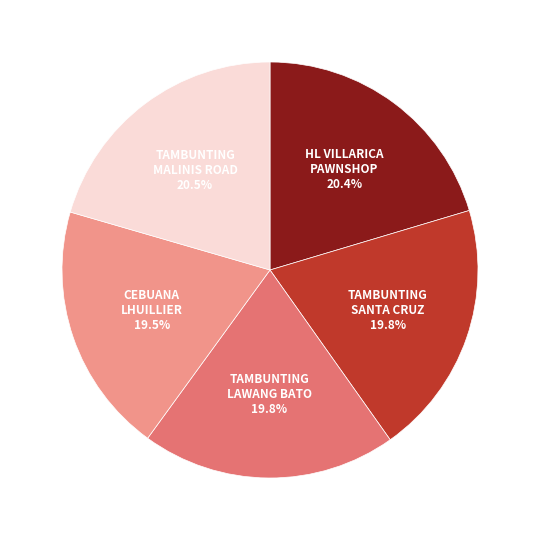

Is there any slice that represents more than half of the pie?

No